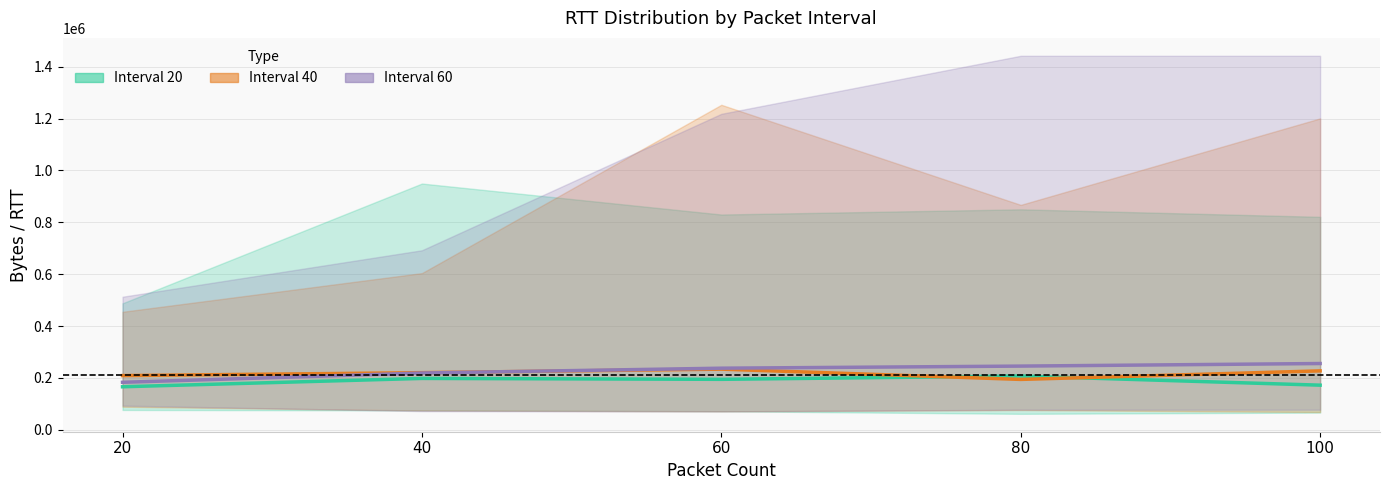

Between which two adjacent categories do Packet Interval 60 (avg) and Packet Interval 40 (avg) first intersect?

40 and 60